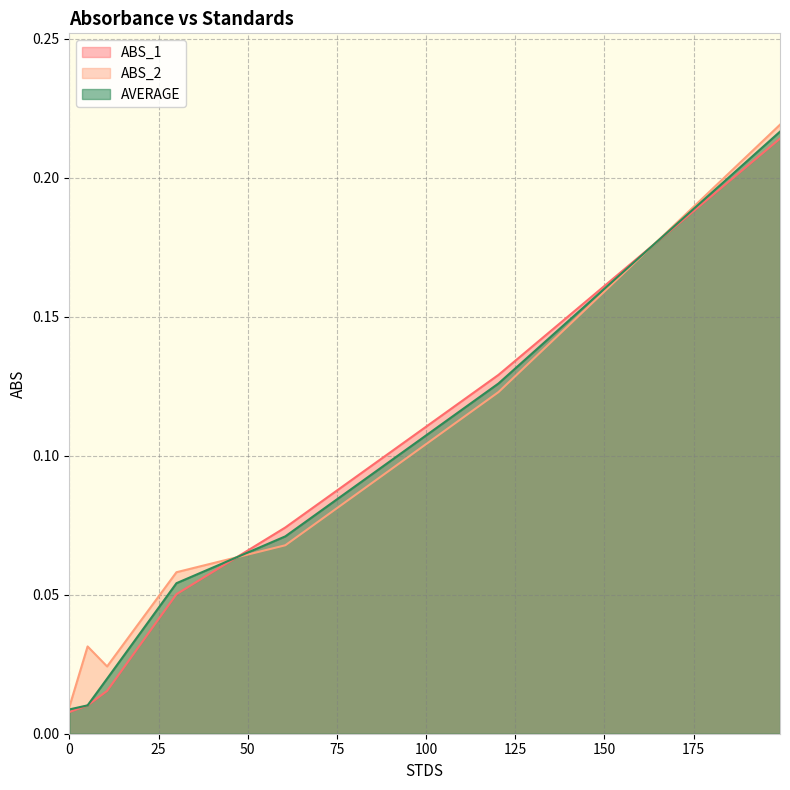

Which series has the widest spread of values?

ABS_2